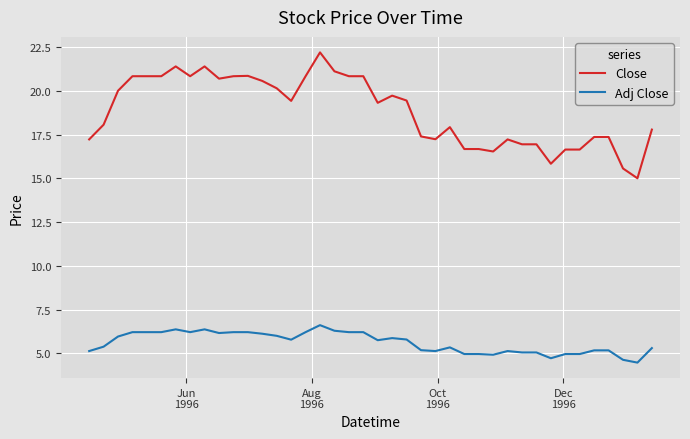

True or false: Close and Adj Close intersect in this chart.

False